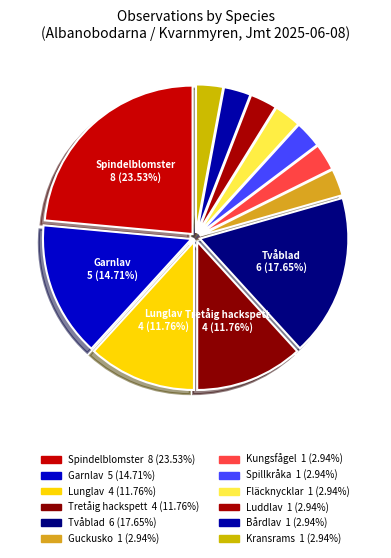

Count the number of slices in the pie.

12